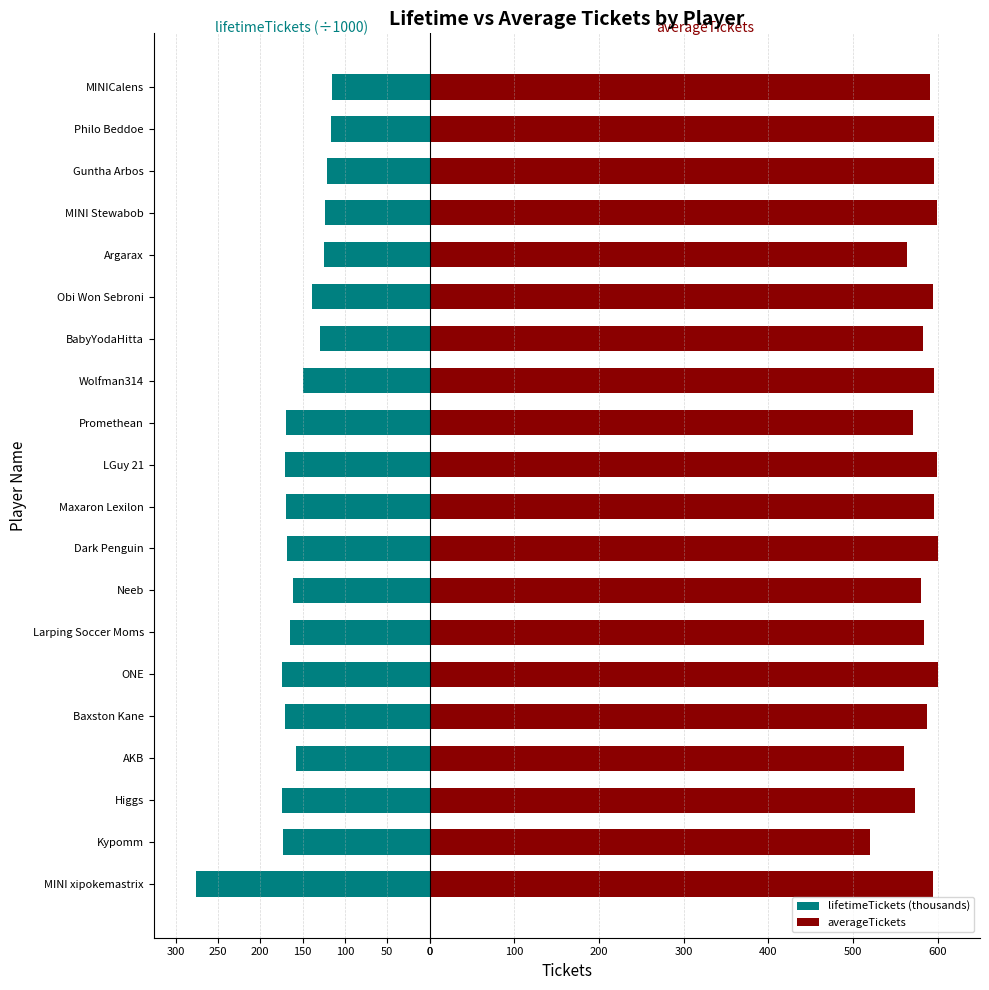

What is the lowest value of the averageTickets series?

520.0